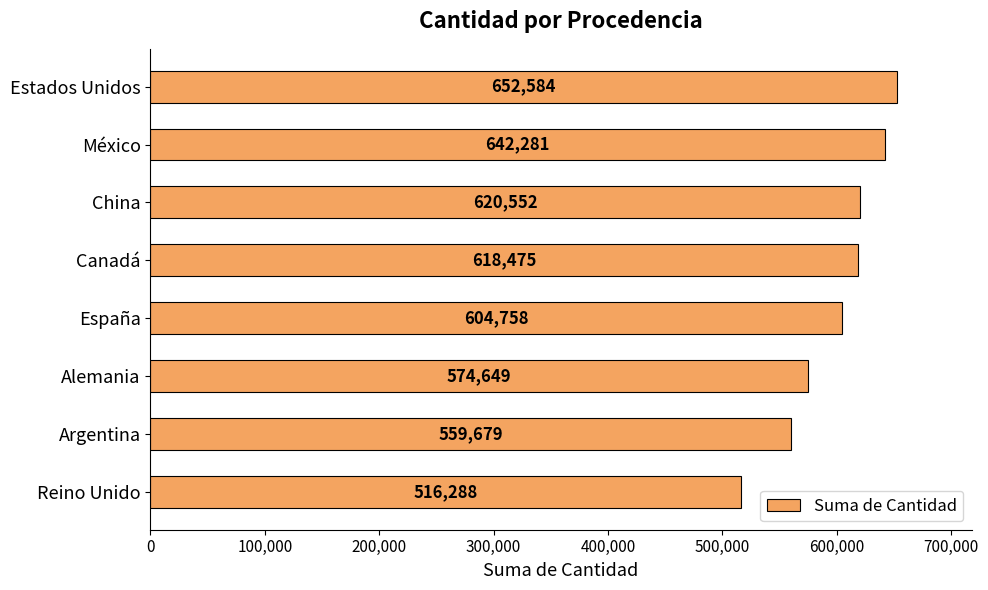

Is it true that the value at México is 197824?

False